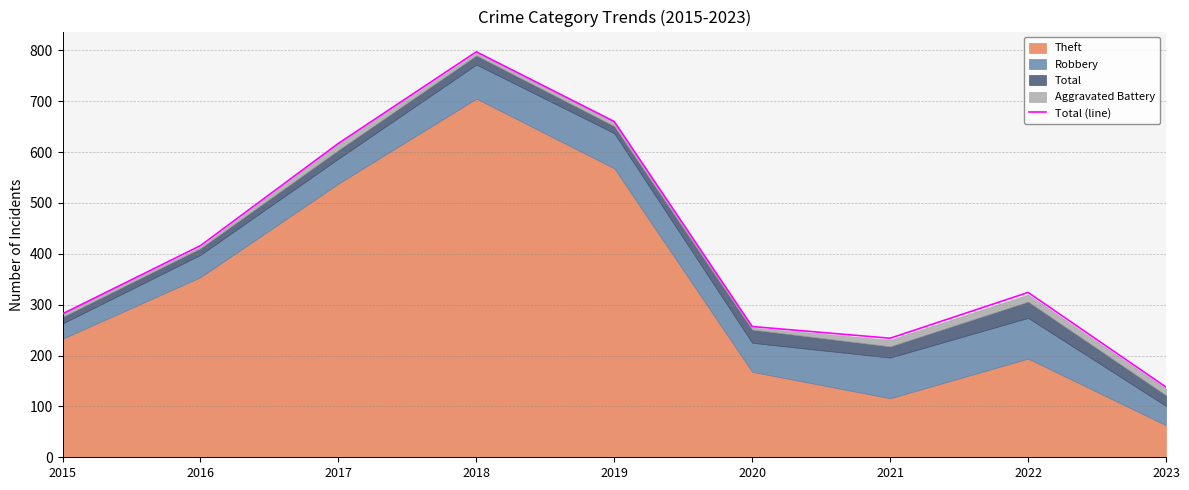

Rank the categories by value from highest to lowest.

2018, 2019, 2017, 2016, 2022, 2015, 2020, 2021, 2023